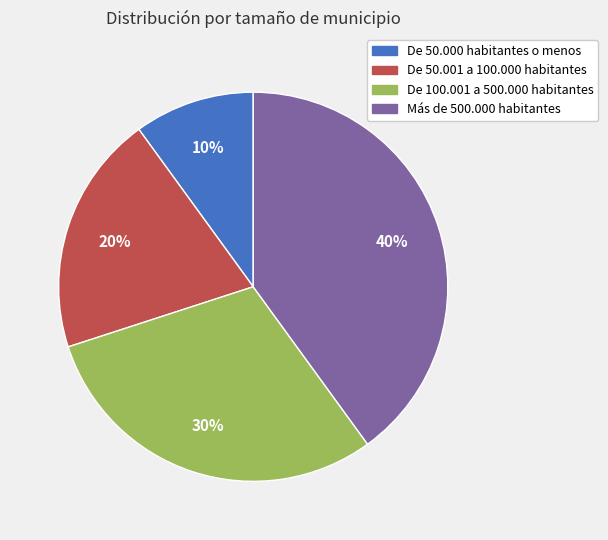

Which category has the smallest portion of the pie?

De 50.000 habitantes o menos